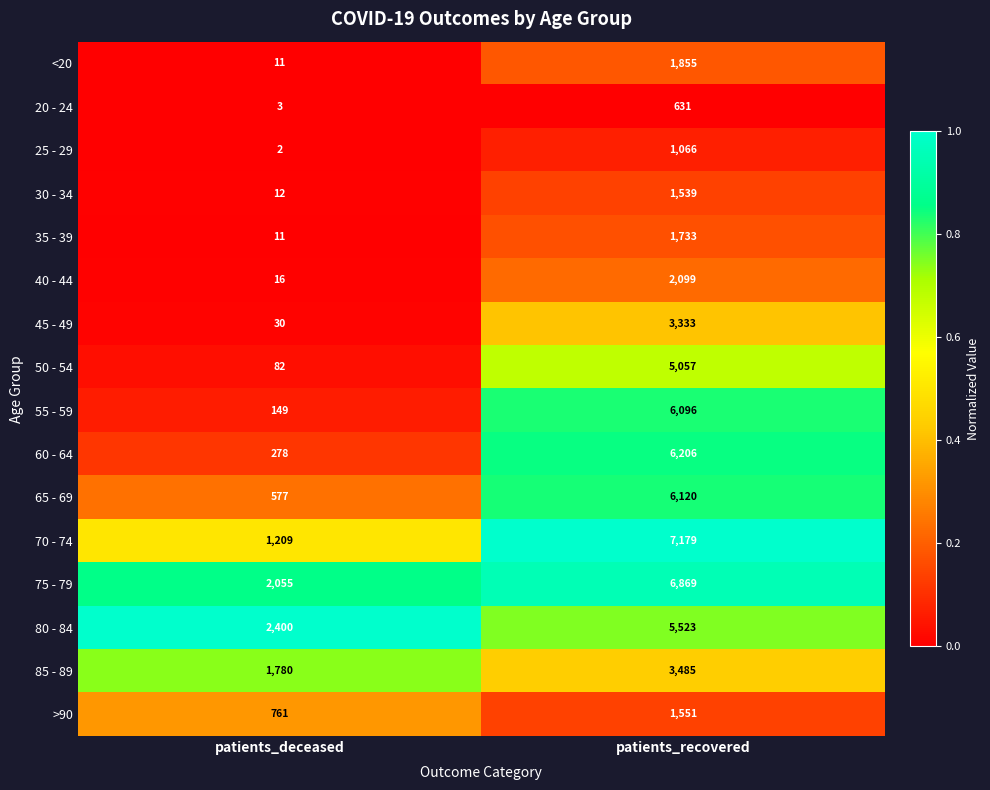

Rank the series by their maximum value, from highest to lowest.

70 - 74, 75 - 79, 60 - 64, 65 - 69, 55 - 59, 80 - 84, 50 - 54, 85 - 89, 45 - 49, 40 - 44, <20, 35 - 39, >90, 30 - 34, 25 - 29, 20 - 24